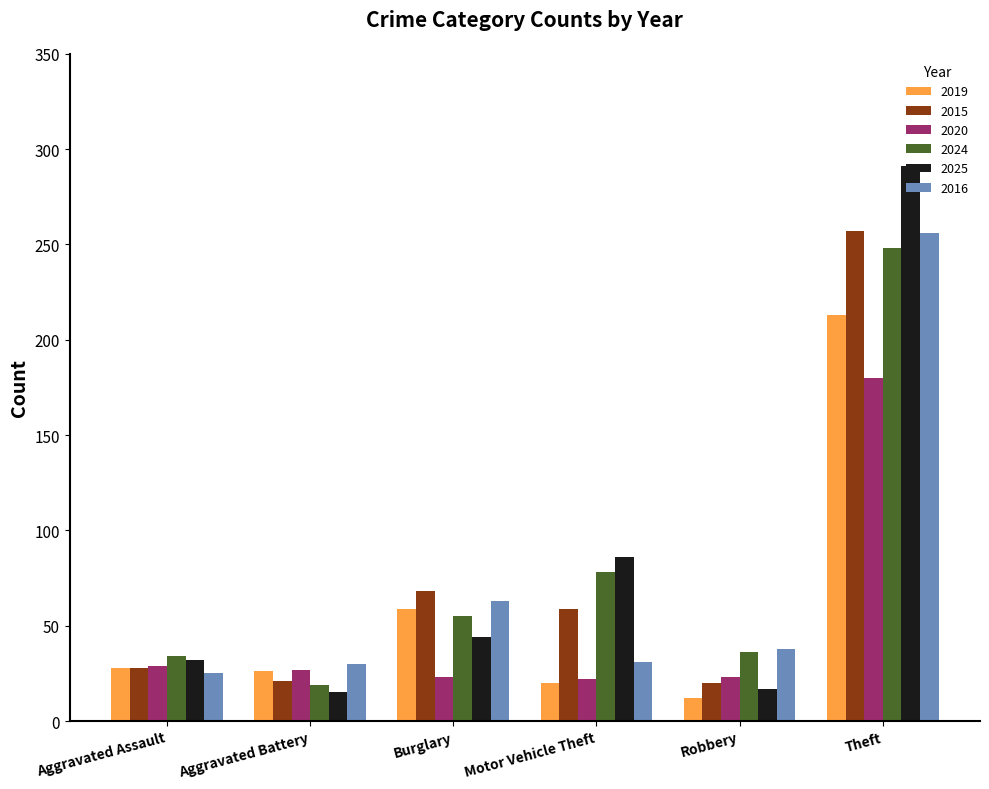

What is the maximum value for 2015?

257